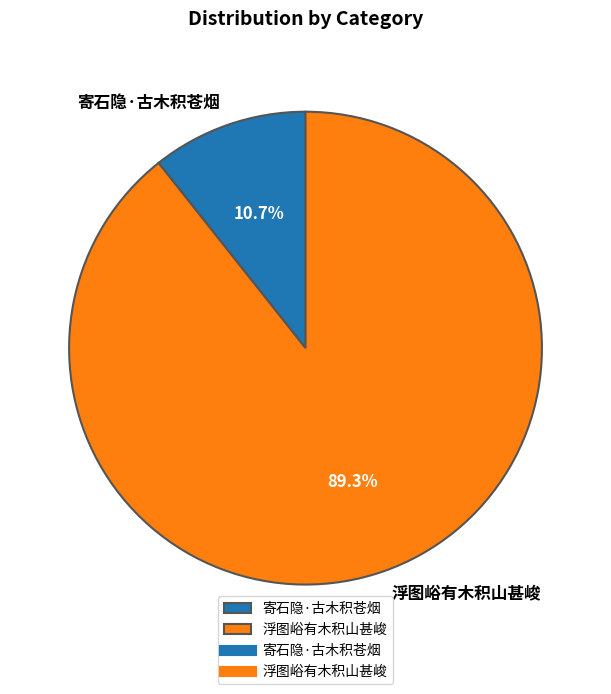

Rank the categories by value from highest to lowest.

浮图峪有木积山甚峻, 寄石隐·古木积苍烟